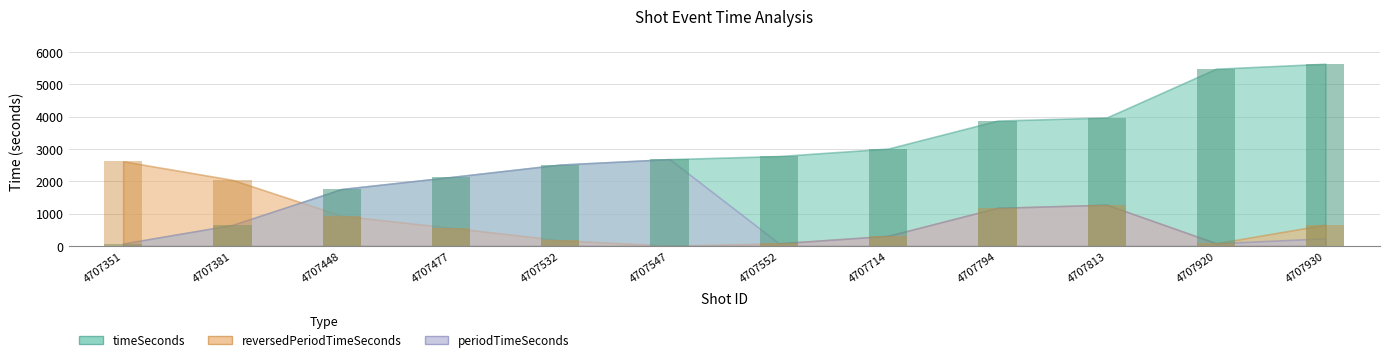

How many values in the reversedPeriodTimeSeconds series are below 661?

6